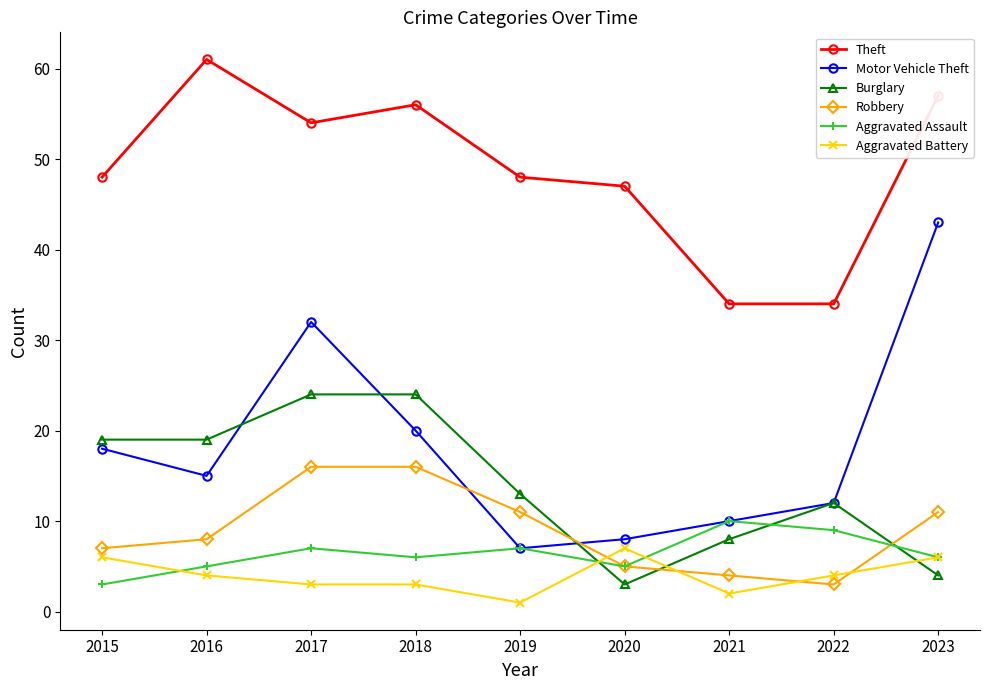

What is the total value across all series at 2022?

74